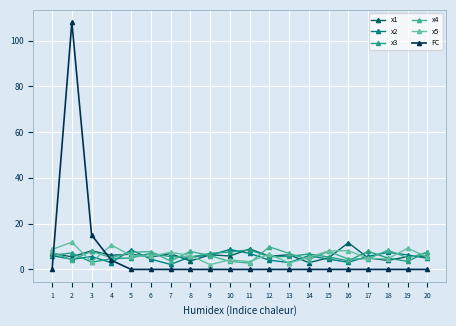

What is the spread (max minus min) of values at 5?

8.5